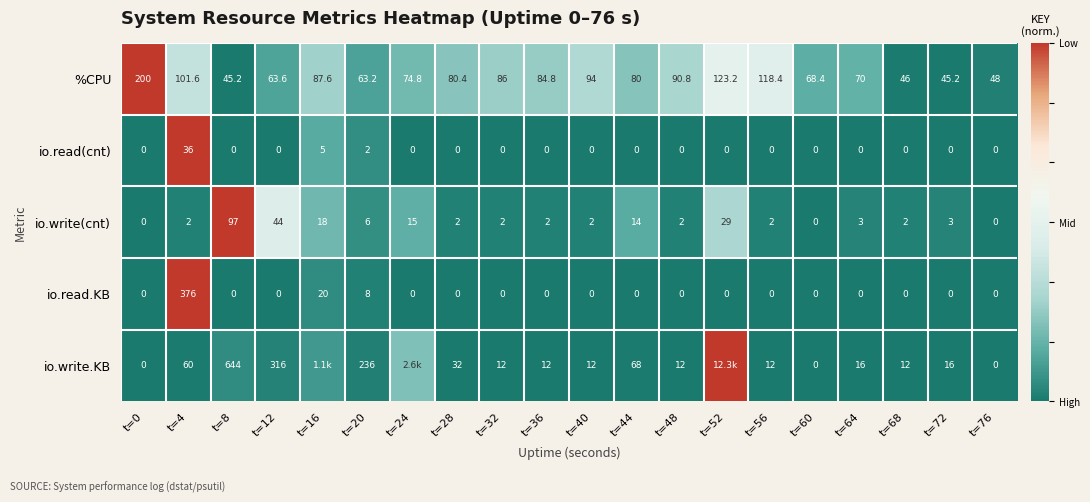

Which has a higher value, t=8 or t=56?

t=56